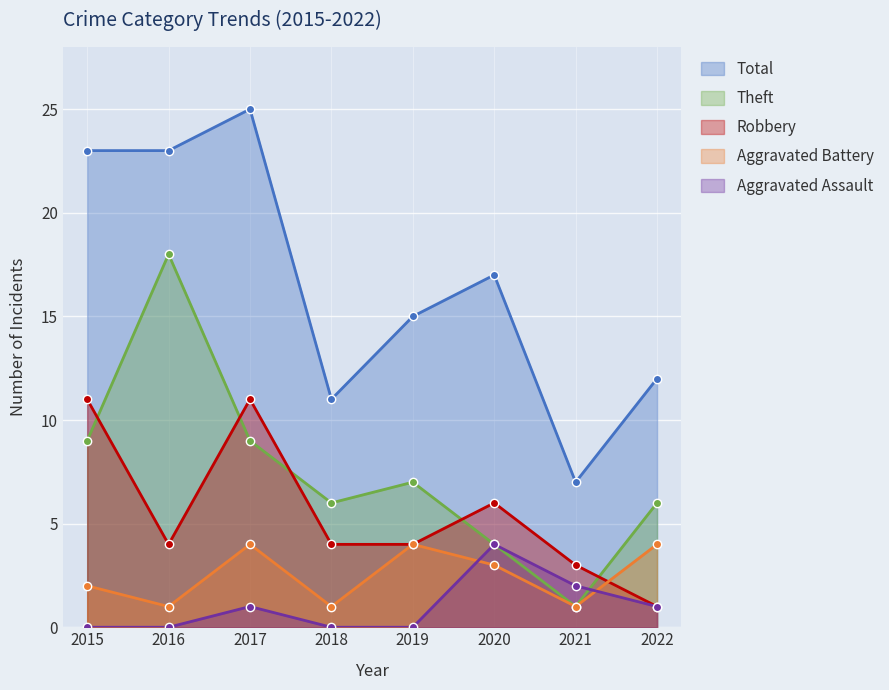

What is the value of the Aggravated Battery point at the 7th from the left?

1